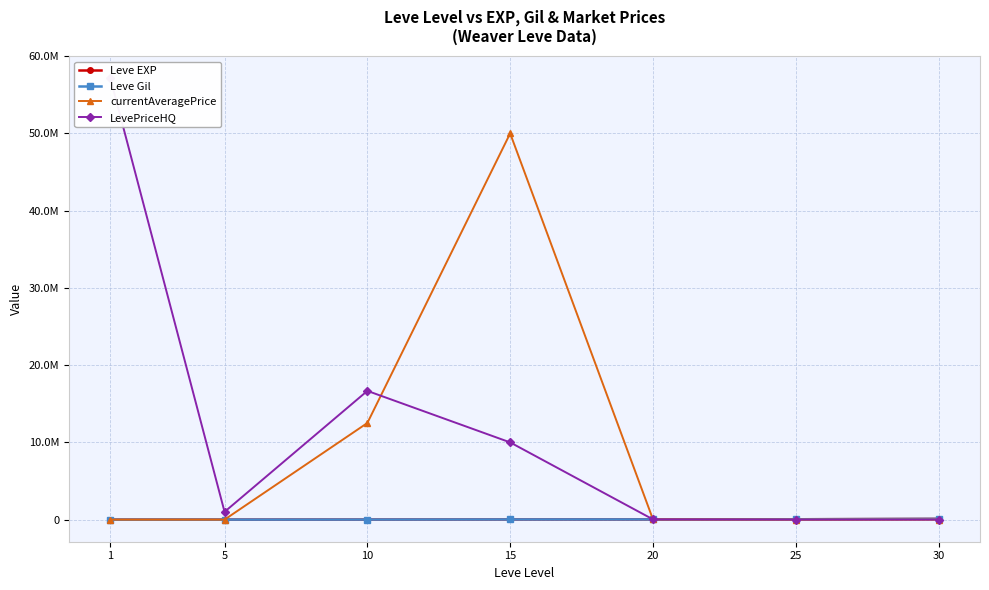

What is the difference between the maximum and second lowest values in the Leve Gil series?

93190